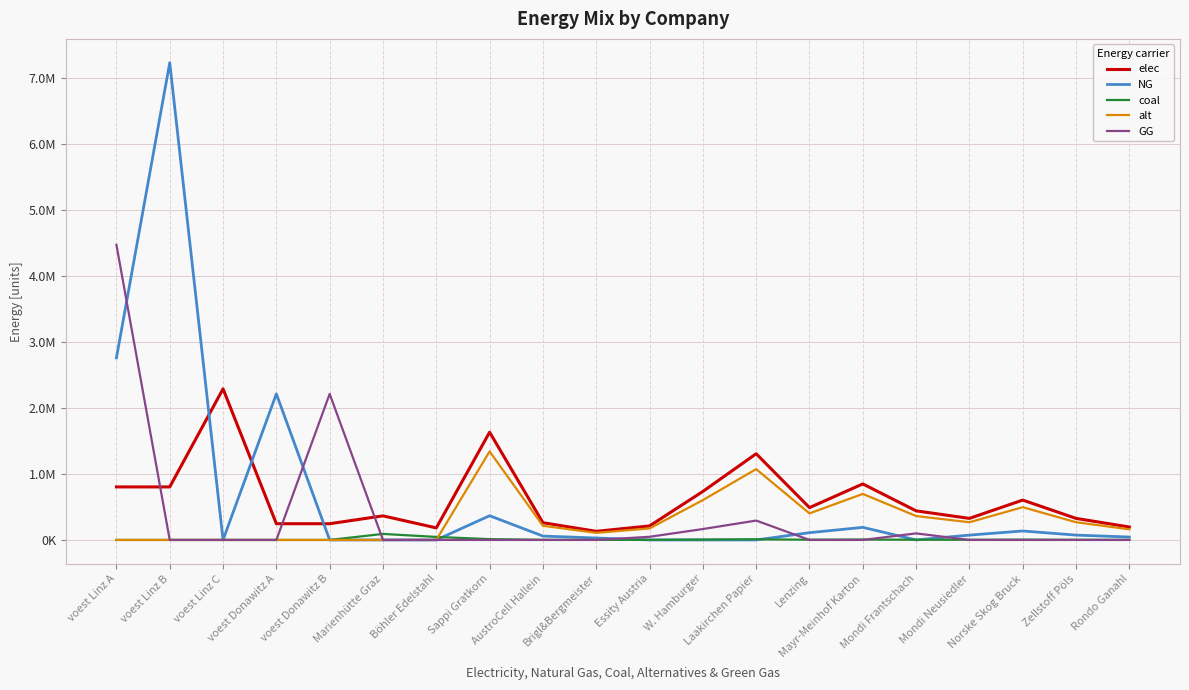

Is the value of GG at Mondi Frantschach greater than the value of NG at voest Donawitz B?

Yes